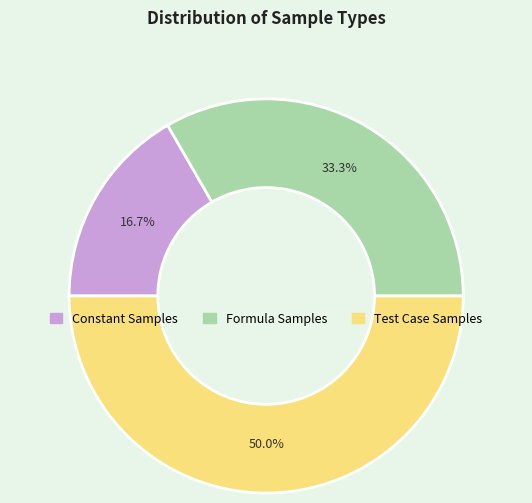

Is the sum of Test Case Samples and Constant Samples greater than half?

Yes